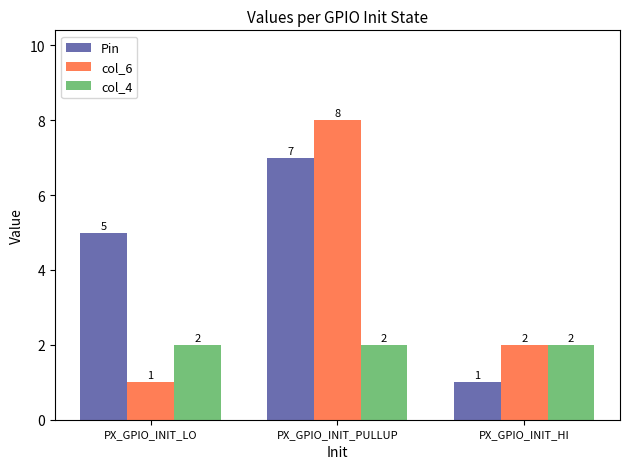

What is the greatest value displayed?

8